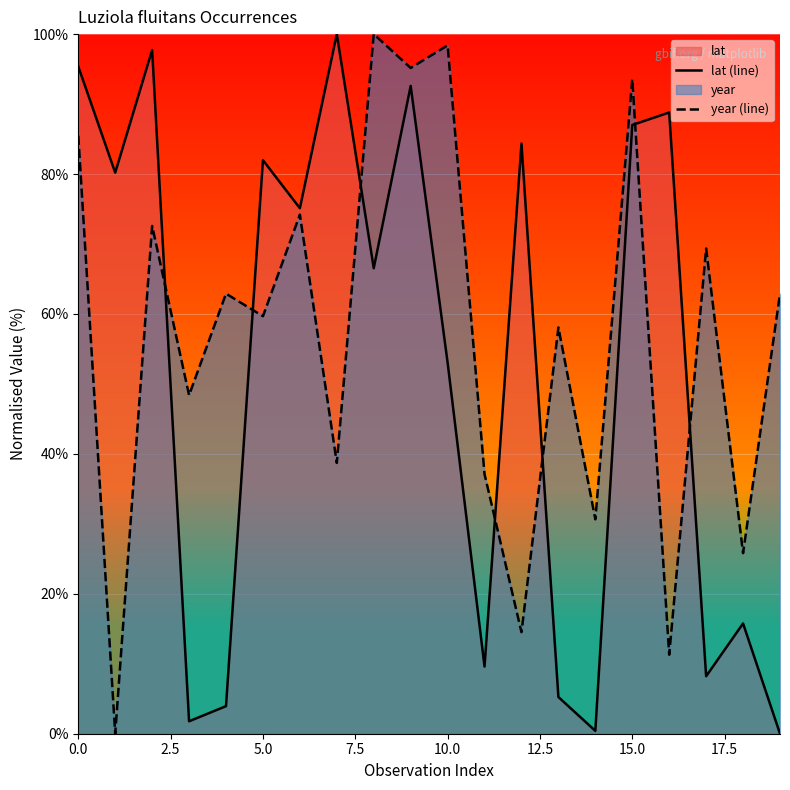

How many data points in lat (line) are less than 75?

10